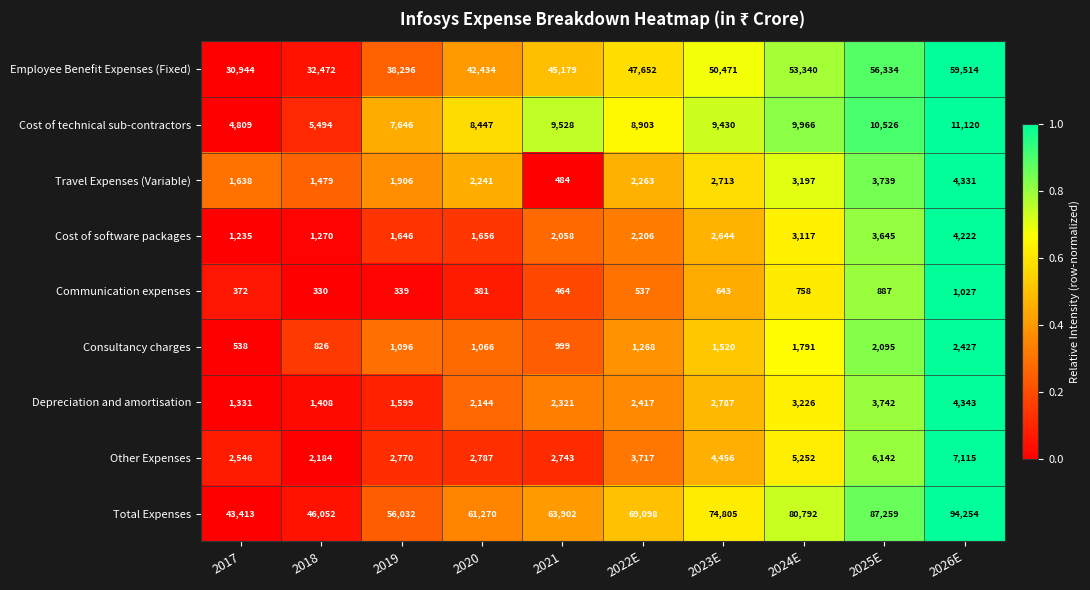

Rank the series by their maximum value, from highest to lowest.

Total Expenses, Employee Benefit Expenses (Fixed), Cost of technical sub-contractors, Other Expenses, Depreciation and amortisation, Travel Expenses (Variable), Cost of software packages, Consultancy charges, Communication expenses